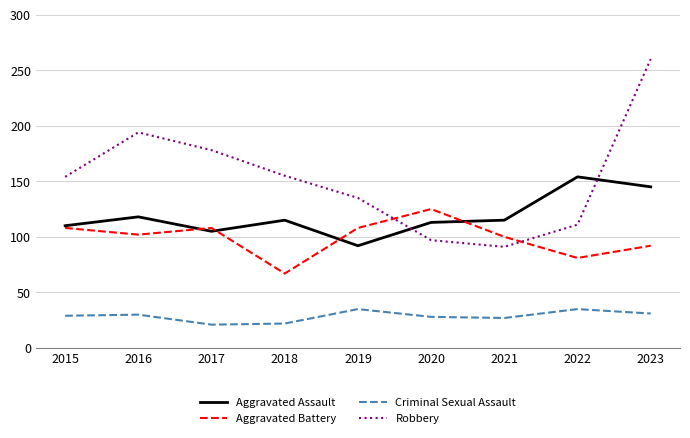

True or false: Aggravated Assault and Robbery cross at least once.

True